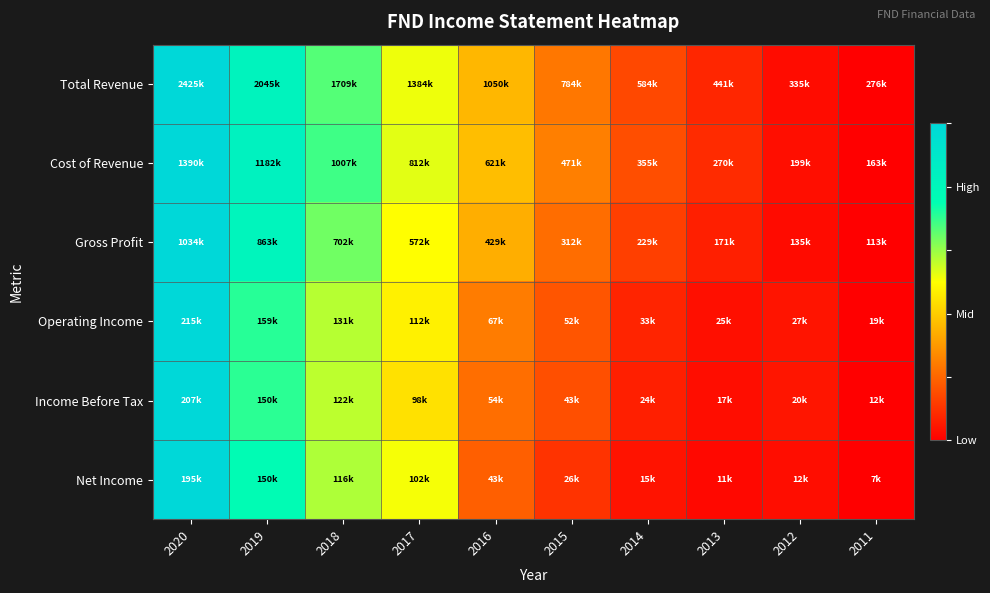

Reading right to left, list all the values displayed in this chart.

Total Revenue: 2011=0.0	2012=0.0	2013=0.1	2014=0.1	2015=0.2	2016=0.4	2017=0.5	2018=0.7	2019=0.8	2020=1.0
Cost of Revenue: 2011=0.0	2012=0.0	2013=0.1	2014=0.2	2015=0.3	2016=0.4	2017=0.5	2018=0.7	2019=0.8	2020=1.0
Gross Profit: 2011=0.0	2012=0.0	2013=0.1	2014=0.1	2015=0.2	2016=0.3	2017=0.5	2018=0.6	2019=0.8	2020=1.0
Operating Income: 2011=0.0	2012=0.0	2013=0.0	2014=0.1	2015=0.2	2016=0.2	2017=0.5	2018=0.6	2019=0.7	2020=1.0
Income Before Tax: 2011=0.0	2012=0.0	2013=0.0	2014=0.1	2015=0.2	2016=0.2	2017=0.4	2018=0.6	2019=0.7	2020=1.0
Net Income: 2011=0.0	2012=0.0	2013=0.0	2014=0.0	2015=0.1	2016=0.2	2017=0.5	2018=0.6	2019=0.8	2020=1.0